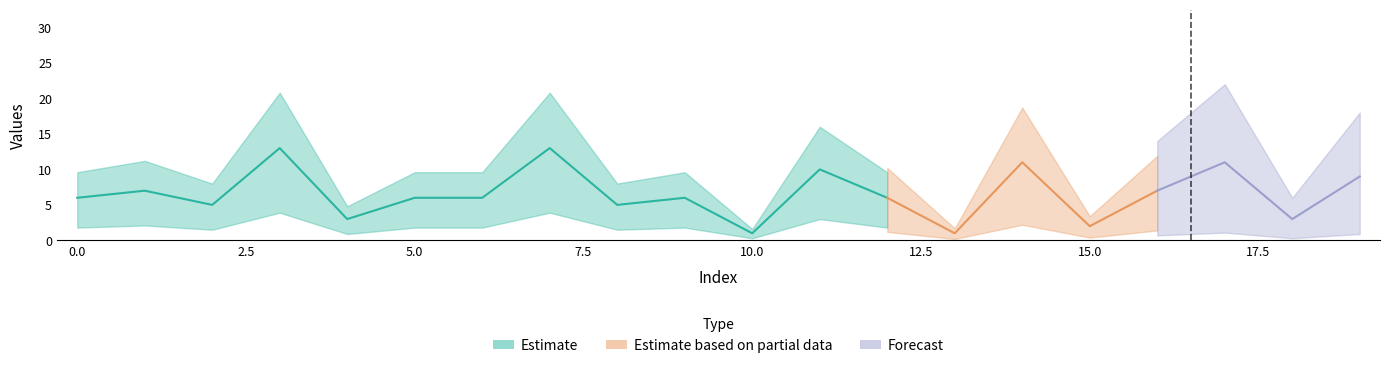

True or false: the data has more than 1 interior local peaks.

True